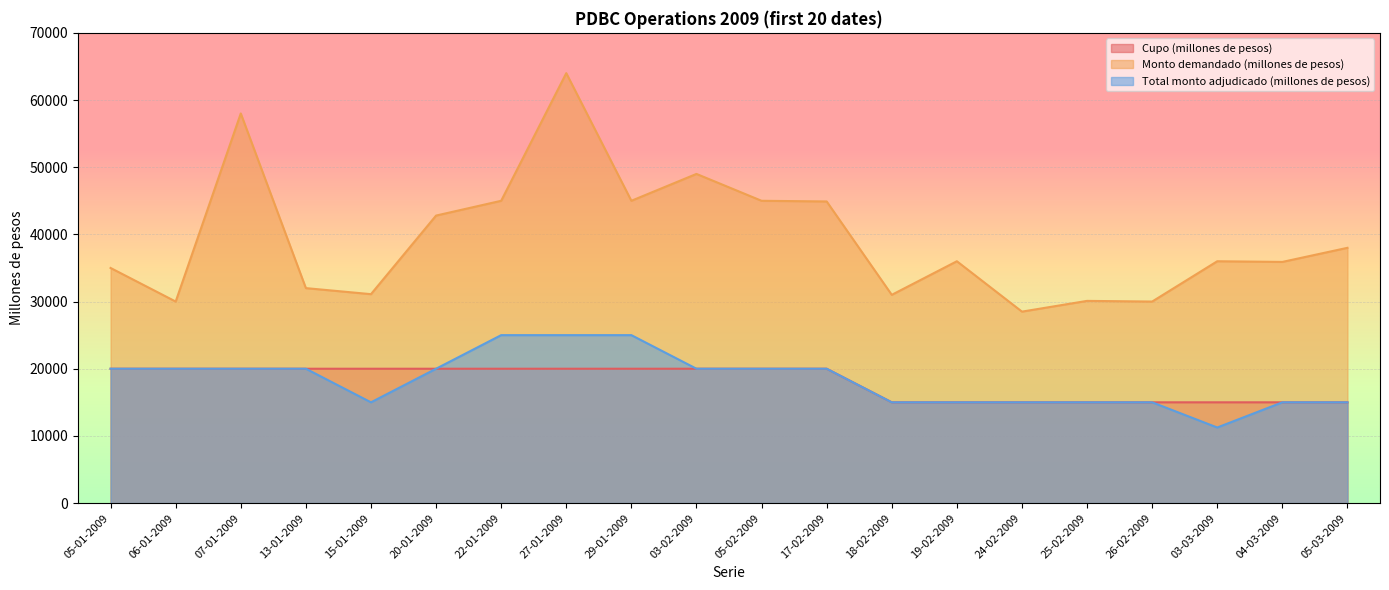

Which series changed the most between 05-01-2009 and 27-01-2009?

Monto demandado (millones de pesos)